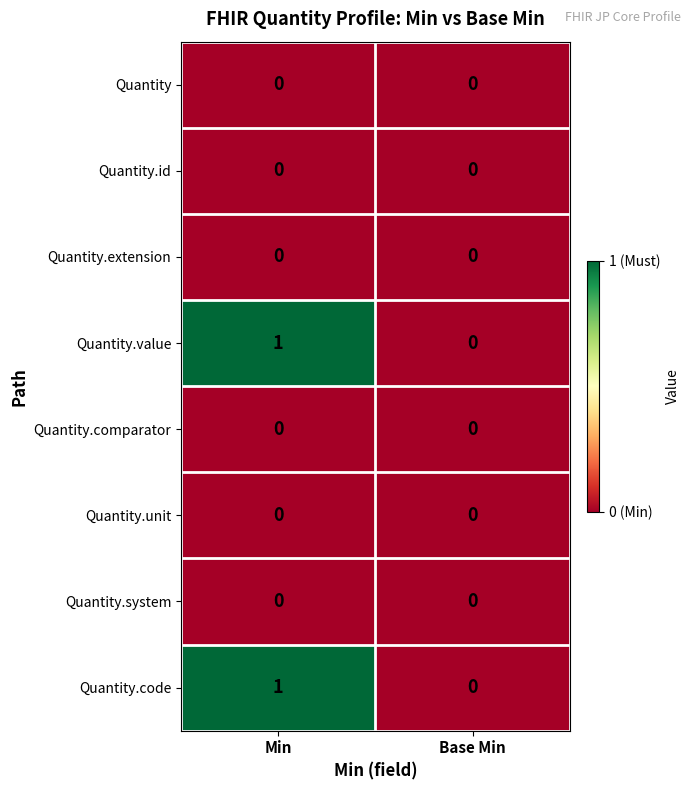

At which label does Quantity.value reach its peak?

Min